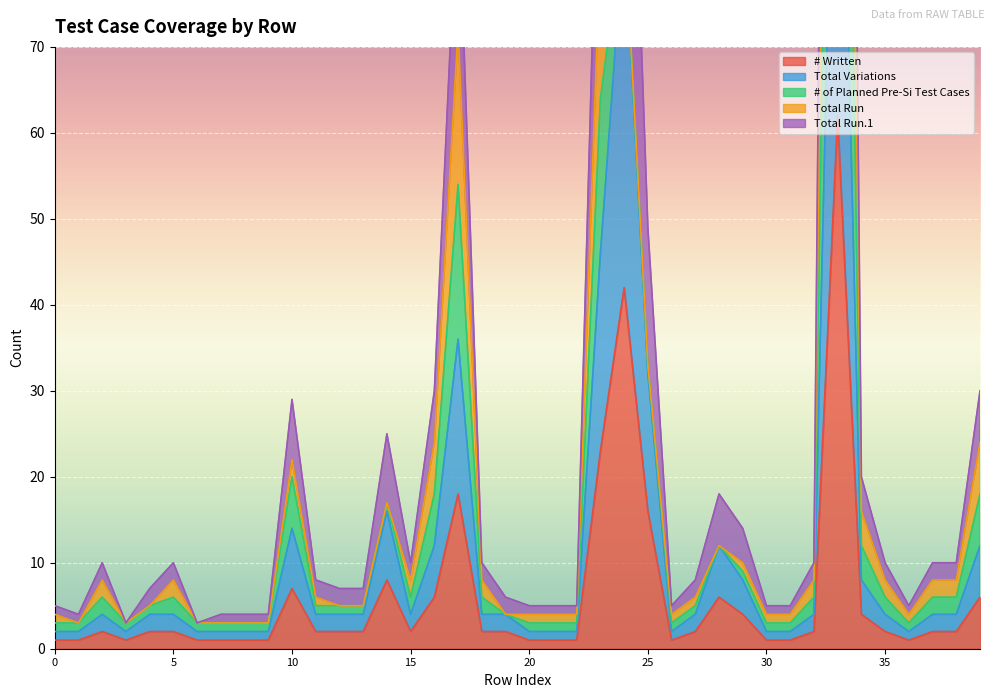

True or false: # Written and Total Variations intersect in this chart.

False